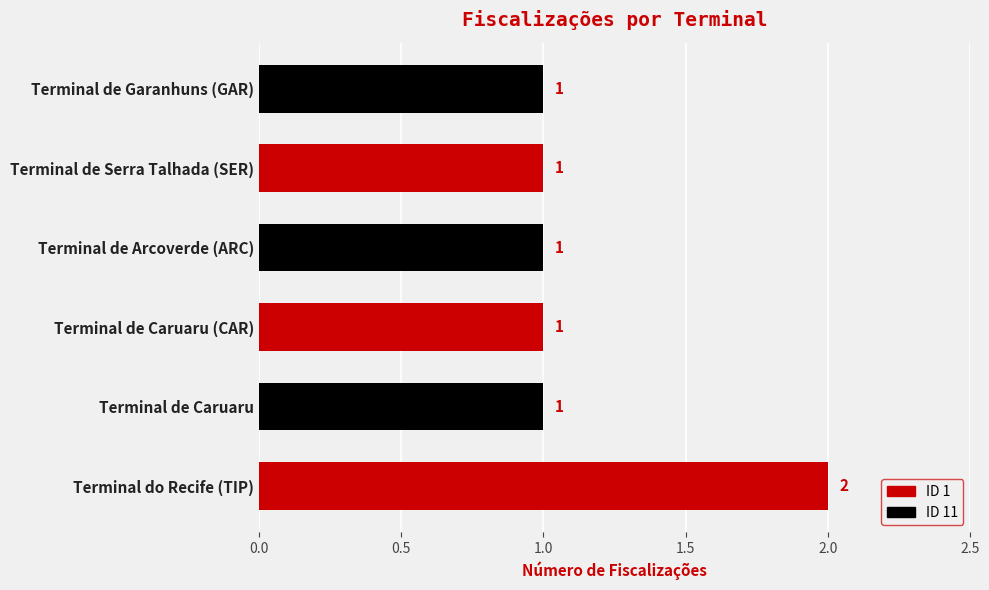

What is the sum of all values?

7